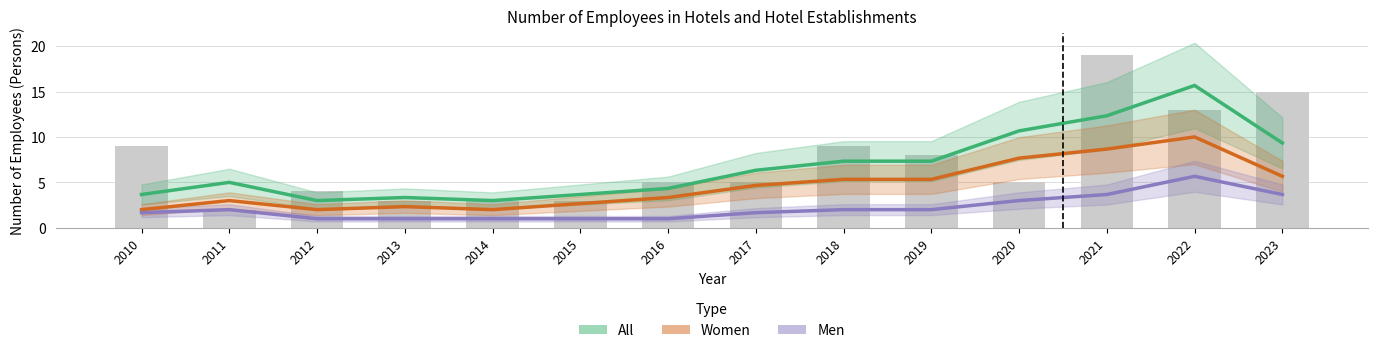

Reading left to right, what are all the values shown in this chart?

All: 2010=3.7	2011=5.0	2012=3.0	2013=3.3	2014=3.0	2015=3.7	2016=4.3	2017=6.3	2018=7.3	2019=7.3	2020=10.7	2021=12.3	2022=15.7	2023=9.3
Women: 2010=2.0	2011=3.0	2012=2.0	2013=2.3	2014=2.0	2015=2.7	2016=3.3	2017=4.7	2018=5.3	2019=5.3	2020=7.7	2021=8.7	2022=10.0	2023=5.7
Men: 2010=1.7	2011=2.0	2012=1.0	2013=1.0	2014=1.0	2015=1.0	2016=1.0	2017=1.7	2018=2.0	2019=2.0	2020=3.0	2021=3.7	2022=5.7	2023=3.7